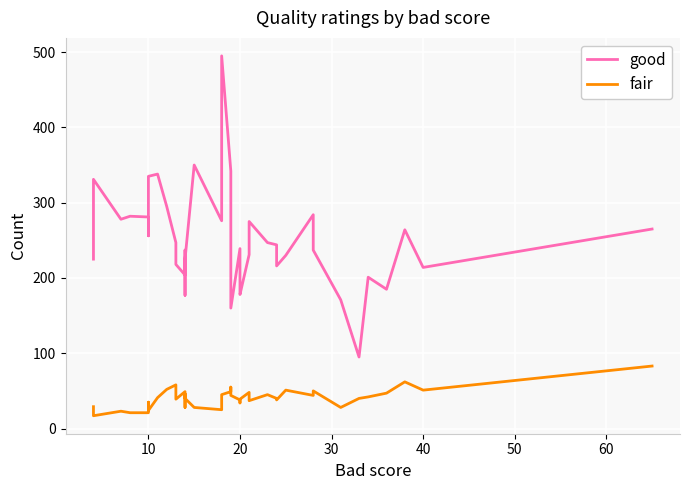

True or false: good and fair cross at least once.

False